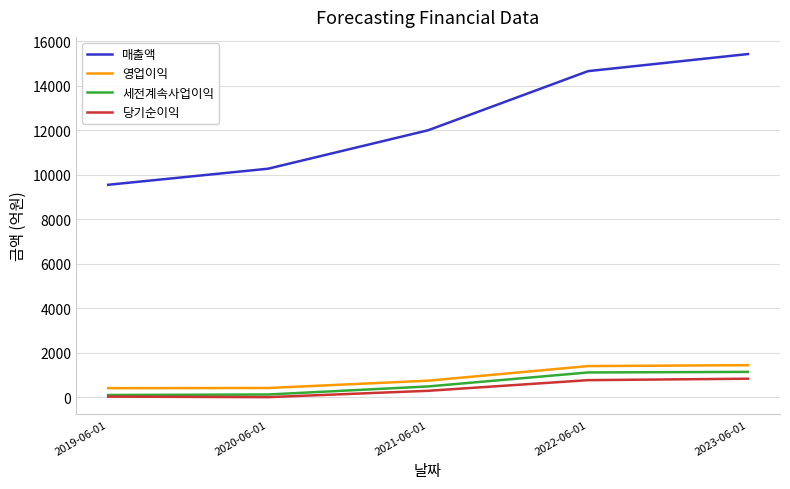

True or false: 당기순이익 and 영업이익 cross at least once.

False